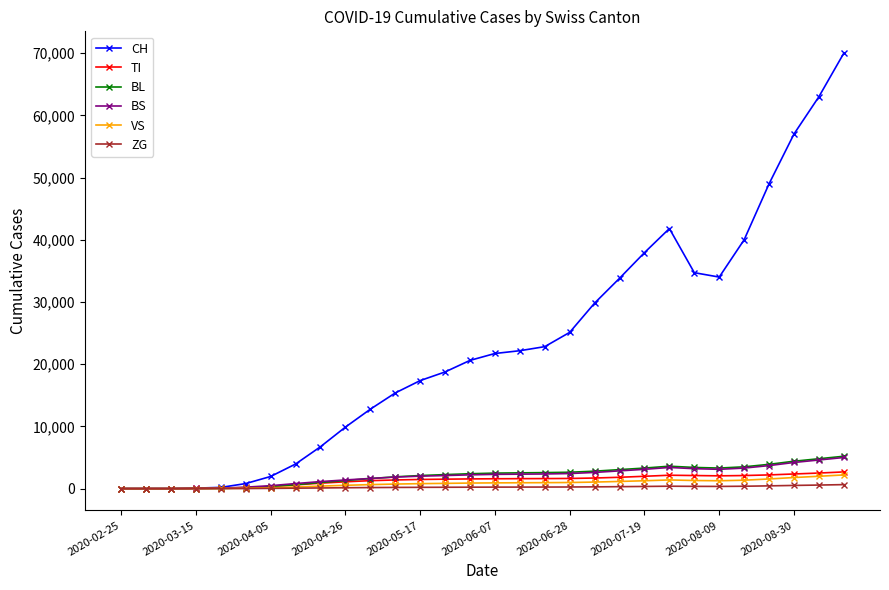

Does the chart have visible grid lines?

No